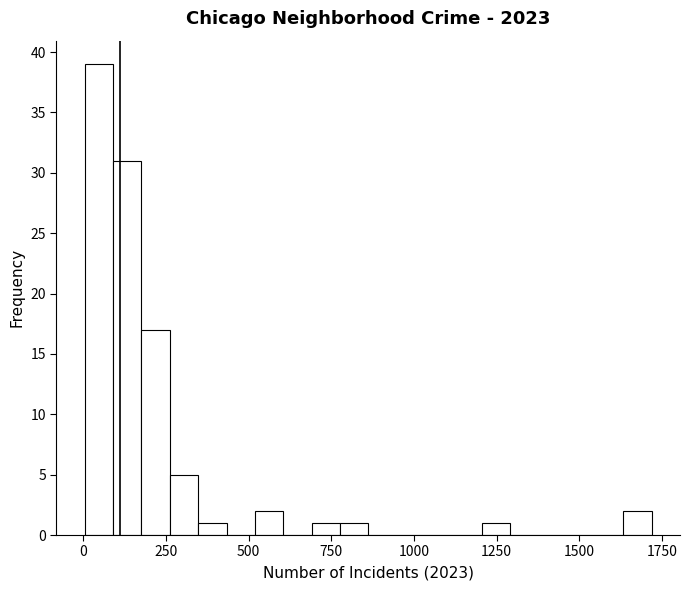

Around what value on the x-axis is the tallest bar? Give the approximate position of its centre, as read against the axis.

50